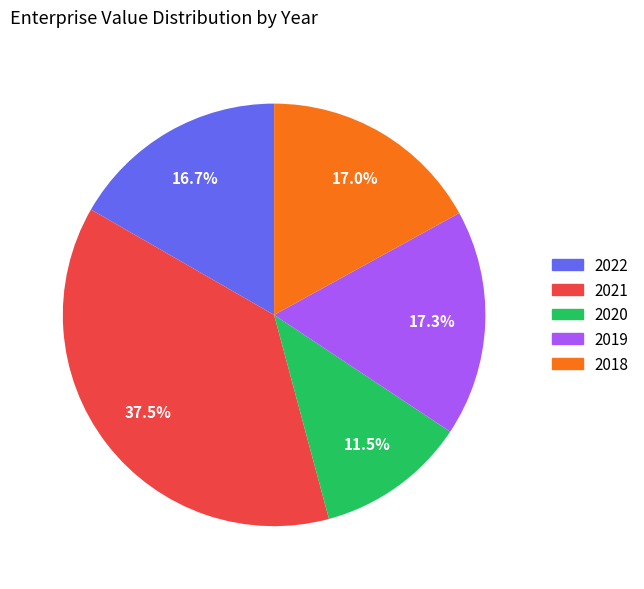

Does 2018 represent more than half of the total?

No